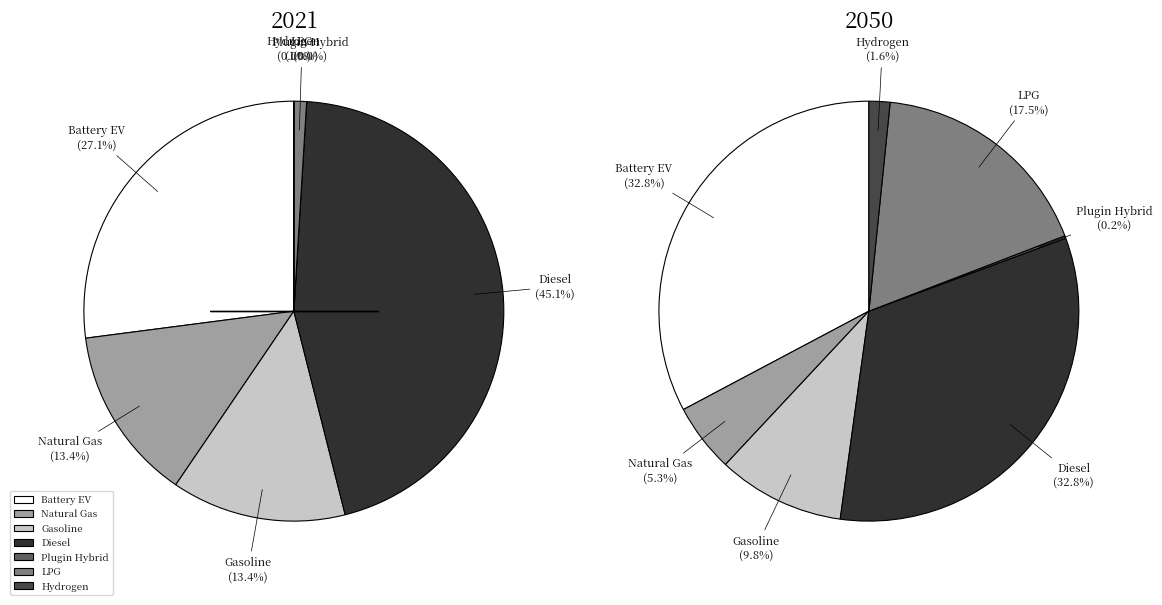

Count the number of slices in the pie.

7